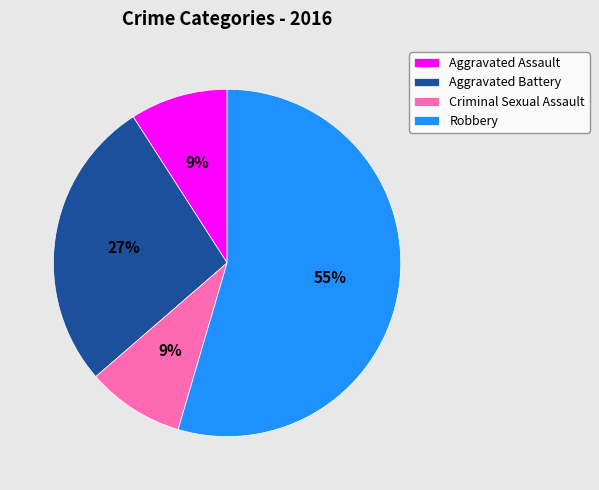

Which category accounts for the majority?

Robbery